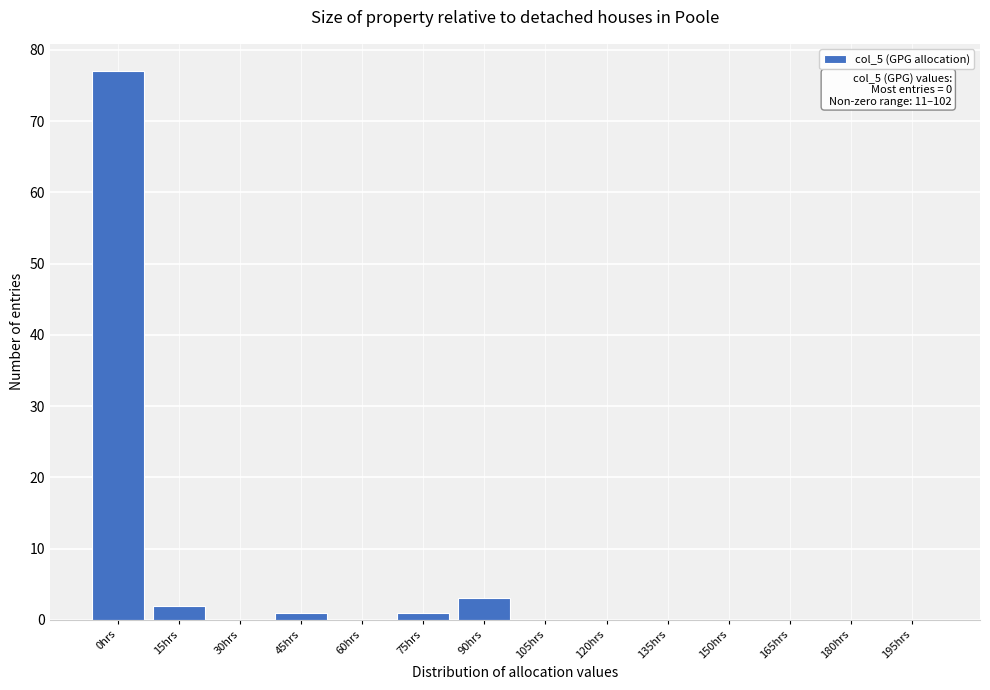

Reading left to right, extract all data points from this chart.

0hrs=77	15hrs=2	30hrs=0	45hrs=1	60hrs=0	75hrs=1	90hrs=3	105hrs=0	120hrs=0	135hrs=0	150hrs=0	165hrs=0	180hrs=0	195hrs=0